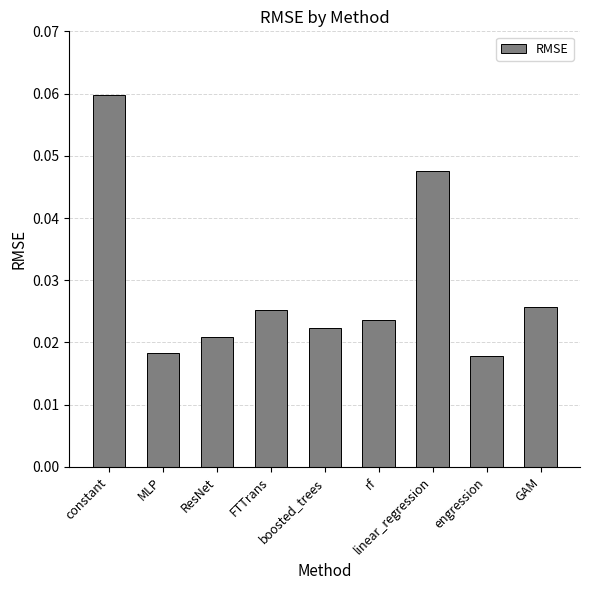

What is the sum of all values?

0.3